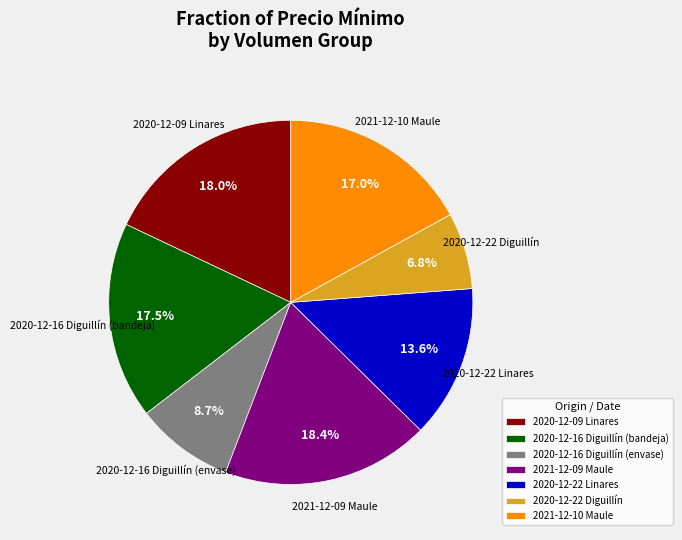

Count the number of slices in the pie.

7